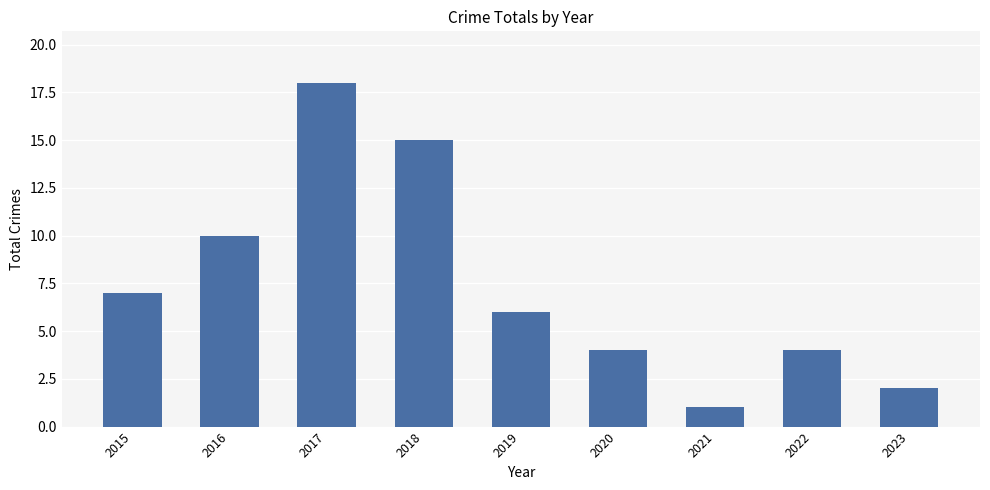

The chart shows a value of 18 at 2017. True or false?

True